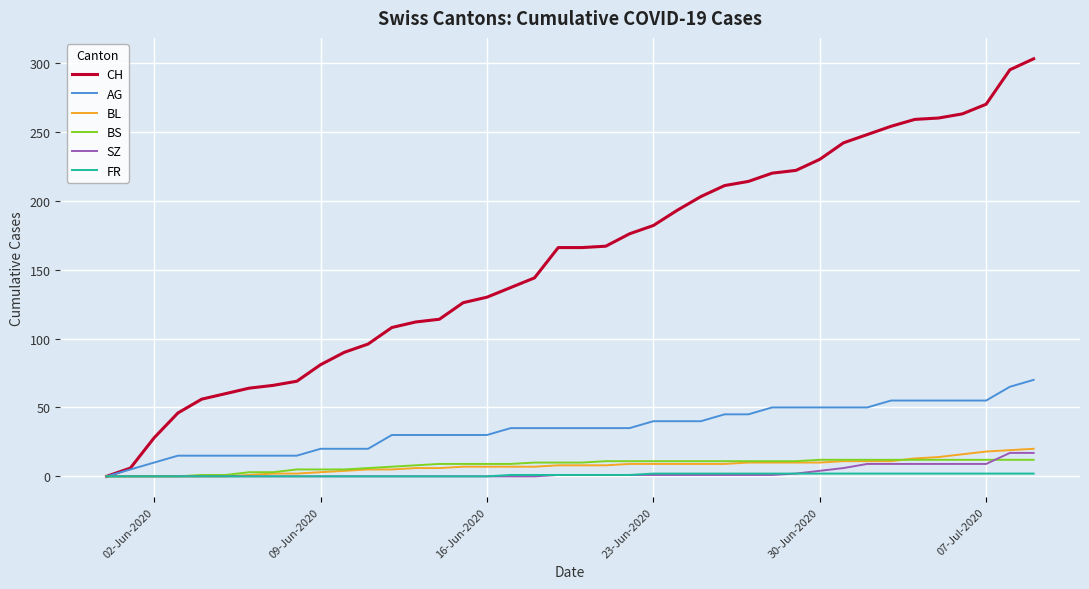

What is the greatest value displayed?

303